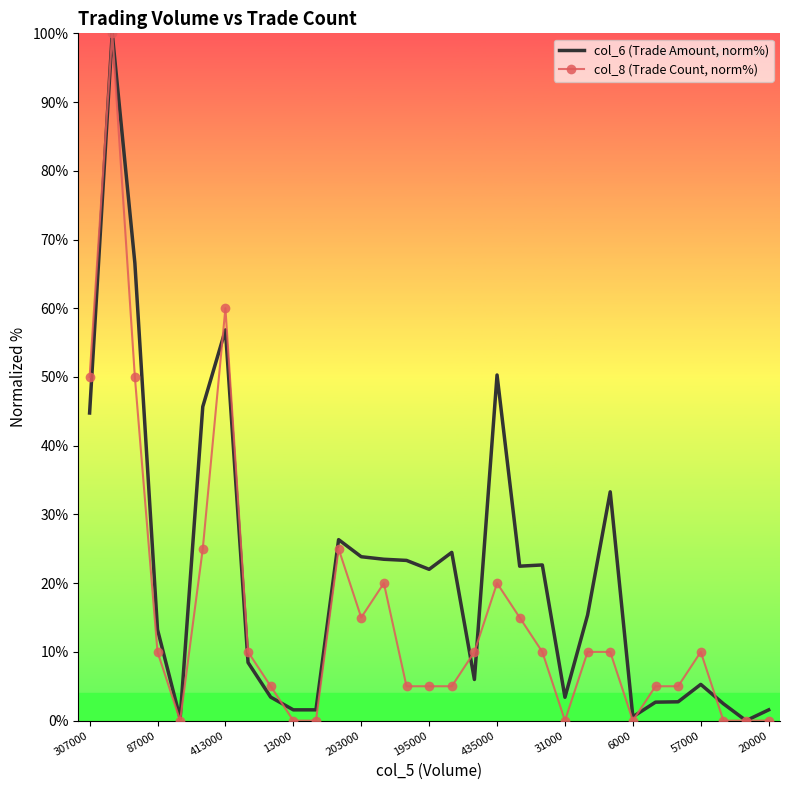

List the series in order of their overall mean, lowest first.

col_8 (Trade Count, norm%), col_6 (Trade Amount, norm%)